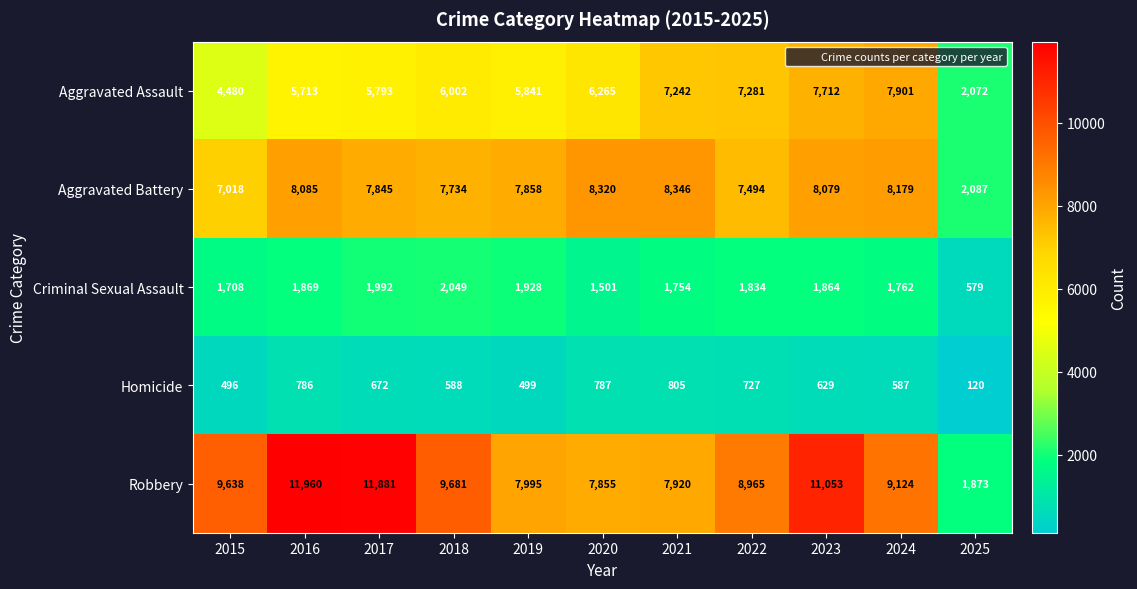

How many data points in Criminal Sexual Assault are less than 1834?

5